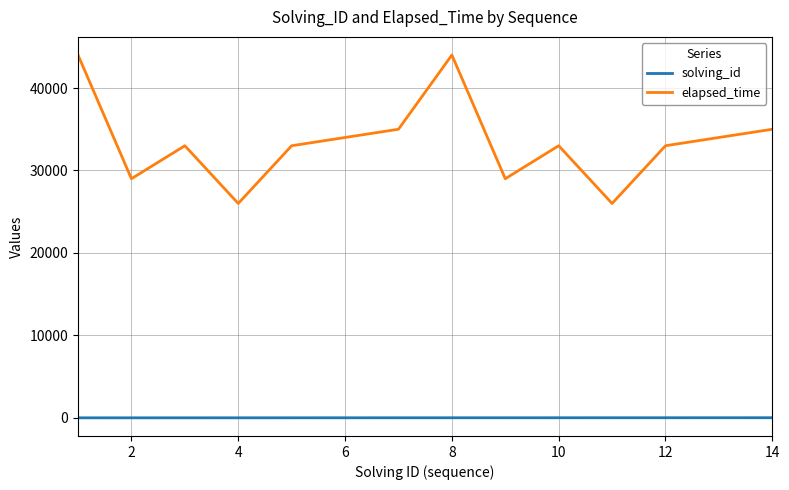

True or false: elapsed_time and solving_id cross at least once.

False